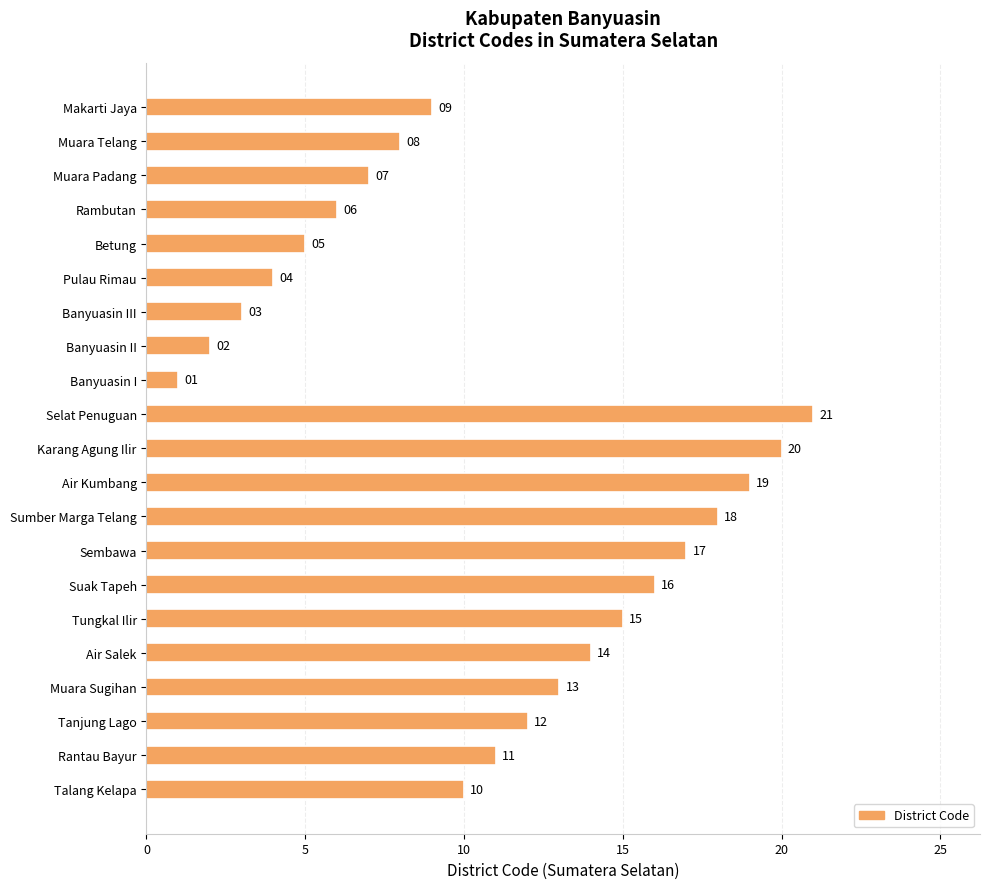

Does the chart contain any negative values?

No